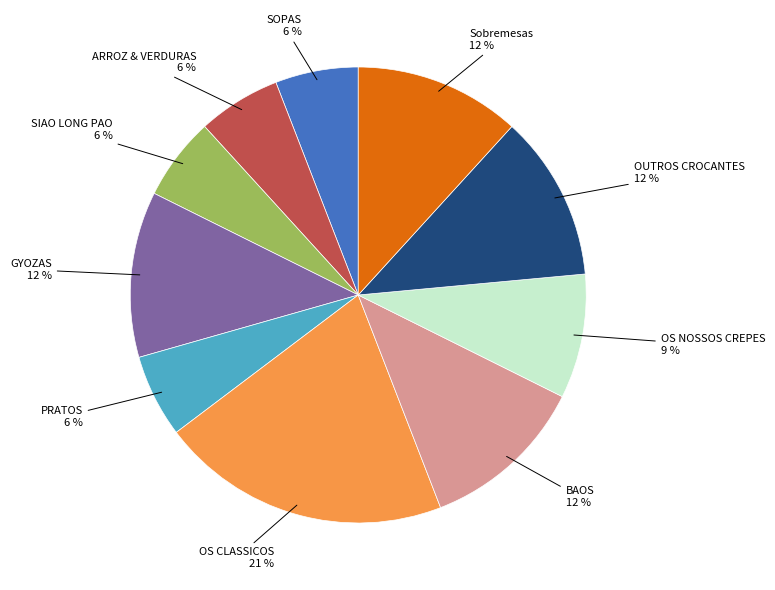

Is there a majority slice in this chart?

No